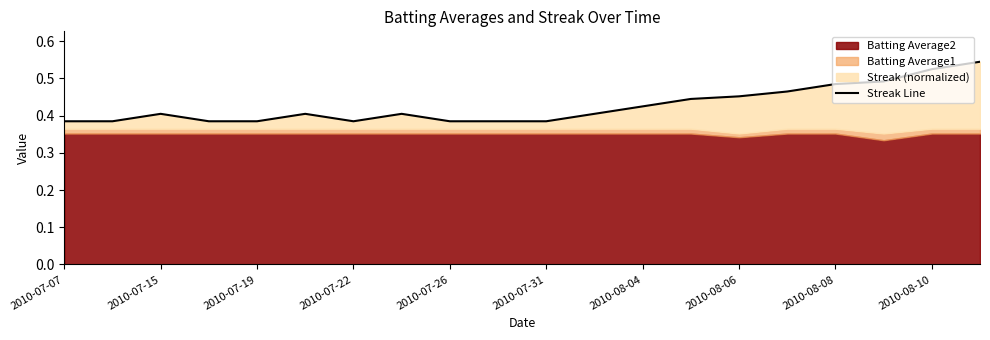

What is the sum of the values at 17 and 2010-08-08?

0.9